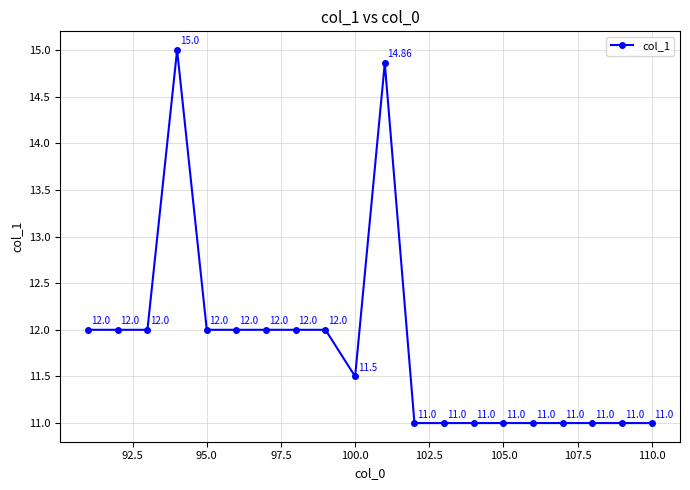

What is the average value?

11.8